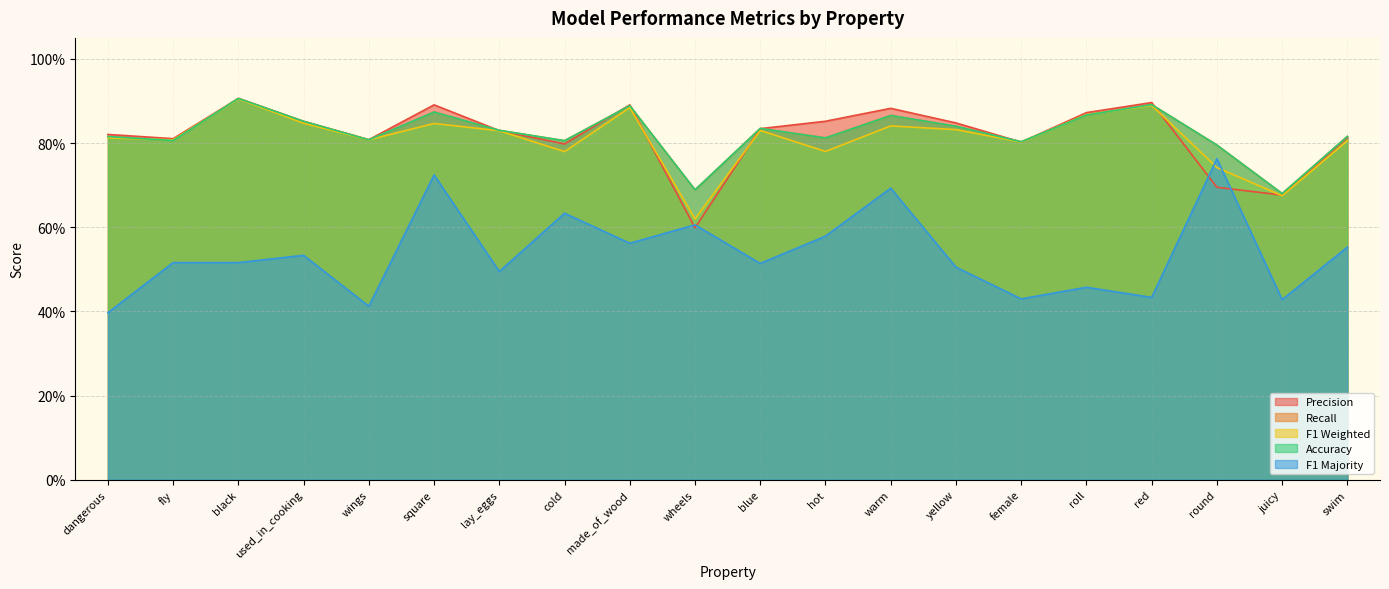

What is the total value across all series at warm?

4.1